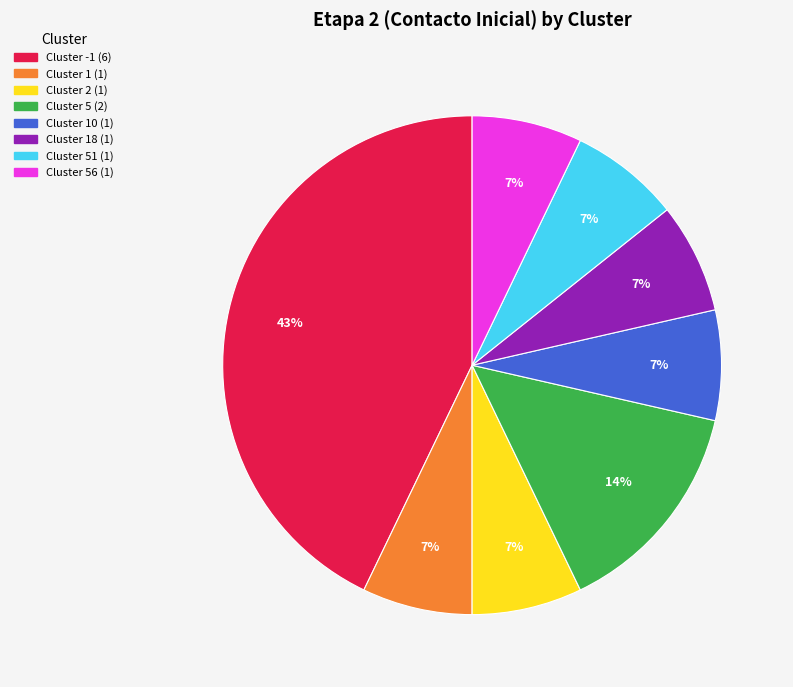

How many segments does this pie chart have?

8